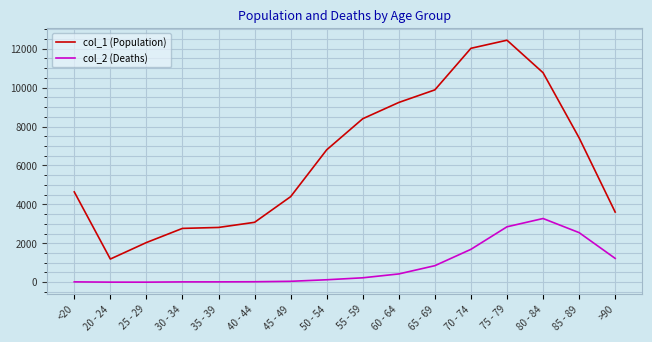

Is this an area chart (filled region under the line)?

No